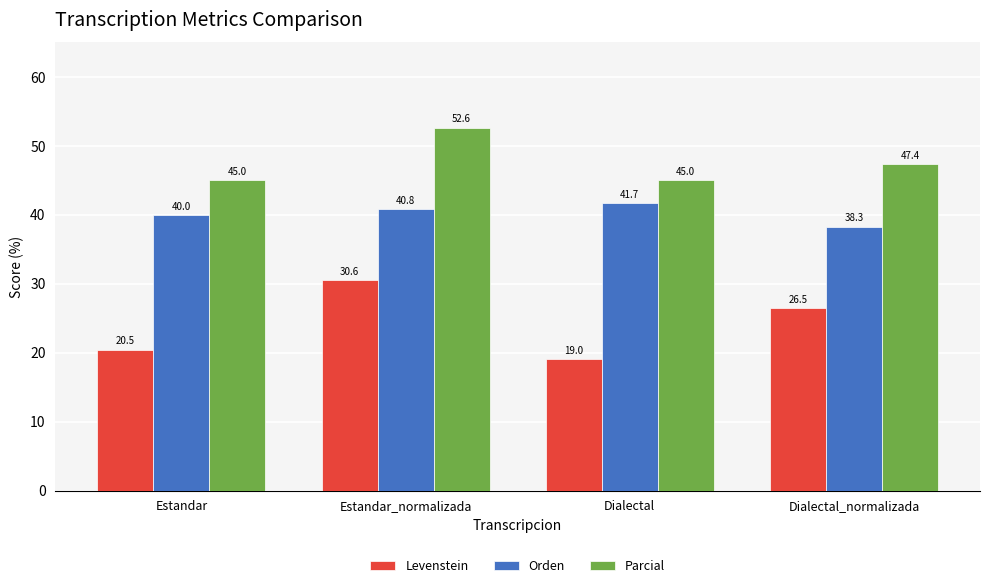

Reading left to right, what are all the values shown in this chart?

Levenstein: Estandar=20.5	Estandar_normalizada=30.6	Dialectal=19.0	Dialectal_normalizada=26.5
Orden: Estandar=40.0	Estandar_normalizada=40.8	Dialectal=41.7	Dialectal_normalizada=38.3
Parcial: Estandar=45.0	Estandar_normalizada=52.6	Dialectal=45.0	Dialectal_normalizada=47.4